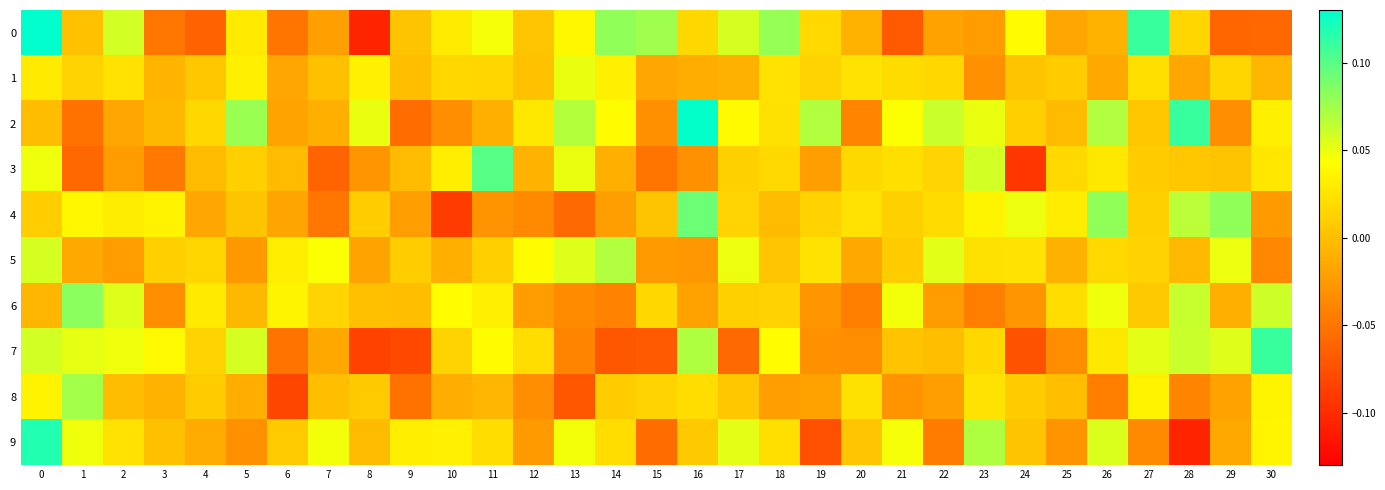

Reading left to right, what are all the values shown in this chart?

0: 0=0.1	1=0.0	2=0.1	3=-0.0	4=-0.1	5=0.0	6=-0.1	7=-0.0	8=-0.1	9=0.0	10=0.0	11=0.0	12=0.0	13=0.0	14=0.1	15=0.1	16=0.0	17=0.1	18=0.1	19=0.0	20=-0.0	21=-0.1	22=-0.0	23=-0.0	24=0.0	25=-0.0	26=-0.0	27=0.1	28=0.0	29=-0.1	30=-0.1
1: 0=0.0	1=0.0	2=0.0	3=-0.0	4=0.0	5=0.0	6=-0.0	7=0.0	8=0.0	9=-0.0	10=0.0	11=0.0	12=0.0	13=0.0	14=0.0	15=-0.0	16=-0.0	17=-0.0	18=0.0	19=0.0	20=0.0	21=0.0	22=0.0	23=-0.0	24=0.0	25=0.0	26=-0.0	27=0.0	28=-0.0	29=0.0	30=-0.0
2: 0=-0.0	1=-0.1	2=-0.0	3=-0.0	4=0.0	5=0.1	6=-0.0	7=-0.0	8=0.1	9=-0.1	10=-0.0	11=-0.0	12=0.0	13=0.1	14=0.0	15=-0.0	16=0.1	17=0.0	18=0.0	19=0.1	20=-0.0	21=0.0	22=0.1	23=0.0	24=0.0	25=-0.0	26=0.1	27=0.0	28=0.1	29=-0.0	30=0.0
3: 0=0.0	1=-0.1	2=-0.0	3=-0.0	4=-0.0	5=0.0	6=-0.0	7=-0.1	8=-0.0	9=-0.0	10=0.0	11=0.1	12=-0.0	13=0.1	14=-0.0	15=-0.1	16=-0.0	17=0.0	18=0.0	19=-0.0	20=0.0	21=0.0	22=0.0	23=0.1	24=-0.1	25=0.0	26=0.0	27=0.0	28=0.0	29=0.0	30=0.0
4: 0=0.0	1=0.0	2=0.0	3=0.0	4=-0.0	5=0.0	6=-0.0	7=-0.0	8=0.0	9=-0.0	10=-0.1	11=-0.0	12=-0.0	13=-0.1	14=-0.0	15=0.0	16=0.1	17=0.0	18=-0.0	19=0.0	20=0.0	21=0.0	22=0.0	23=0.0	24=0.0	25=0.0	26=0.1	27=0.0	28=0.1	29=0.1	30=-0.0
5: 0=0.1	1=-0.0	2=-0.0	3=0.0	4=0.0	5=-0.0	6=0.0	7=0.0	8=-0.0	9=0.0	10=-0.0	11=0.0	12=0.0	13=0.1	14=0.1	15=-0.0	16=-0.0	17=0.0	18=0.0	19=0.0	20=-0.0	21=0.0	22=0.1	23=0.0	24=0.0	25=-0.0	26=0.0	27=0.0	28=-0.0	29=0.0	30=-0.0
6: 0=-0.0	1=0.1	2=0.1	3=-0.0	4=0.0	5=-0.0	6=0.0	7=0.0	8=0.0	9=-0.0	10=0.0	11=0.0	12=-0.0	13=-0.0	14=-0.0	15=0.0	16=-0.0	17=0.0	18=0.0	19=-0.0	20=-0.0	21=0.0	22=-0.0	23=-0.0	24=-0.0	25=0.0	26=0.0	27=0.0	28=0.1	29=-0.0	30=0.1
7: 0=0.1	1=0.1	2=0.0	3=0.0	4=0.0	5=0.1	6=-0.1	7=-0.0	8=-0.1	9=-0.1	10=0.0	11=0.0	12=0.0	13=-0.0	14=-0.1	15=-0.1	16=0.1	17=-0.1	18=0.0	19=-0.0	20=-0.0	21=0.0	22=-0.0	23=0.0	24=-0.1	25=-0.0	26=0.0	27=0.1	28=0.1	29=0.1	30=0.1
8: 0=0.0	1=0.1	2=-0.0	3=-0.0	4=0.0	5=-0.0	6=-0.1	7=-0.0	8=0.0	9=-0.1	10=-0.0	11=-0.0	12=-0.0	13=-0.1	14=0.0	15=0.0	16=0.0	17=0.0	18=-0.0	19=-0.0	20=0.0	21=-0.0	22=-0.0	23=0.0	24=0.0	25=-0.0	26=-0.0	27=0.0	28=-0.0	29=-0.0	30=0.0
9: 0=0.1	1=0.0	2=0.0	3=0.0	4=-0.0	5=-0.0	6=0.0	7=0.0	8=-0.0	9=0.0	10=0.0	11=0.0	12=-0.0	13=0.0	14=0.0	15=-0.1	16=0.0	17=0.1	18=0.0	19=-0.1	20=0.0	21=0.0	22=-0.0	23=0.1	24=0.0	25=-0.0	26=0.1	27=-0.0	28=-0.1	29=-0.0	30=0.0